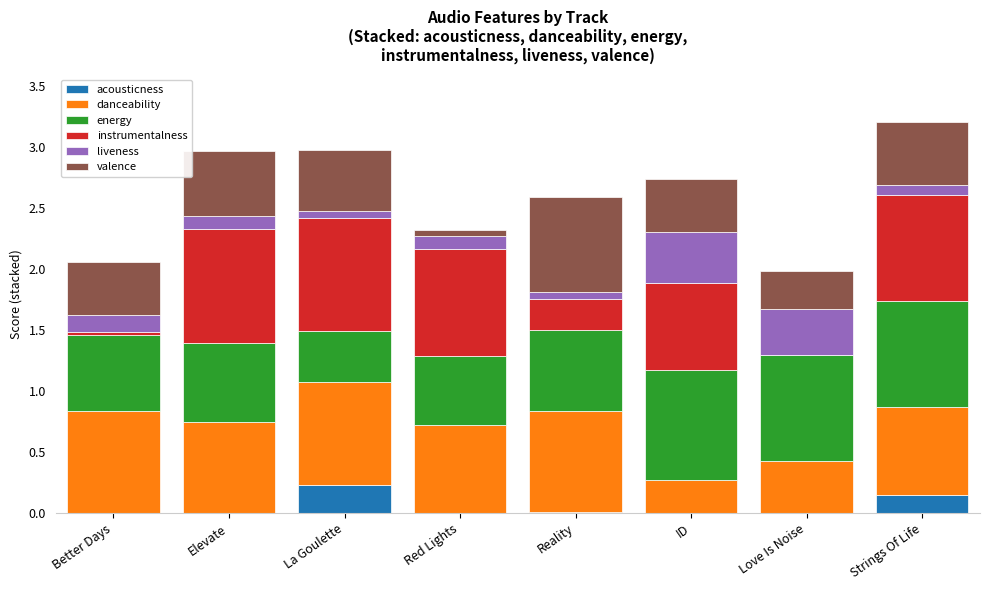

Which category has the highest value in the acousticness series?

La Goulette